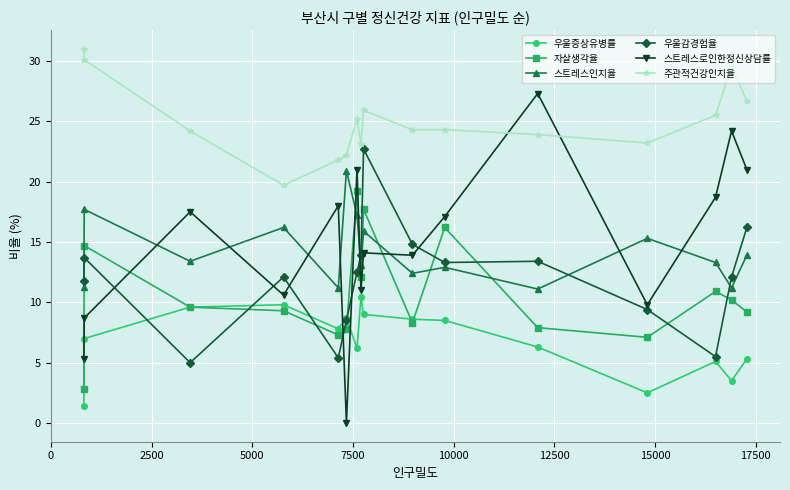

Which series has the largest range (max minus min)?

스트레스로인한정신상담률